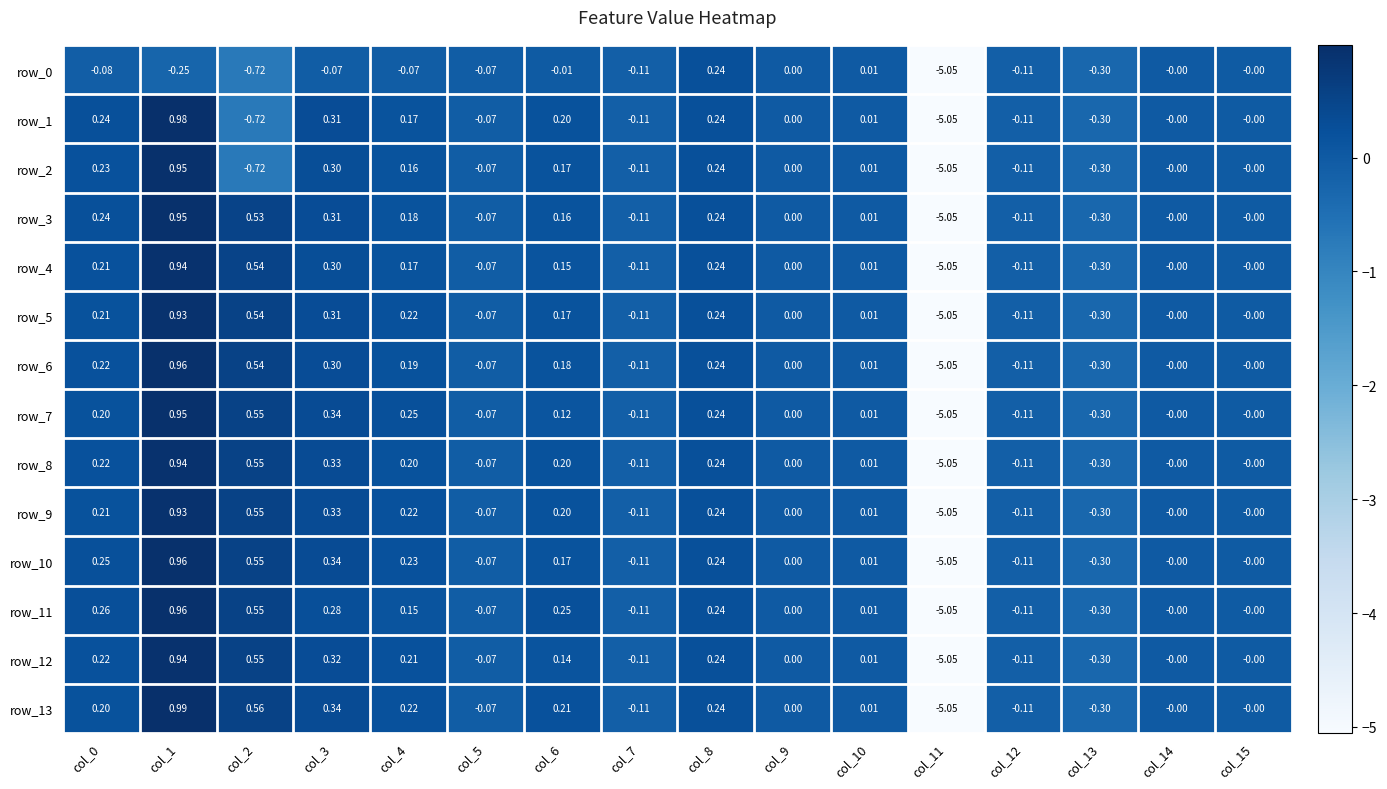

At which label is row_1 closest to -2?

col_2